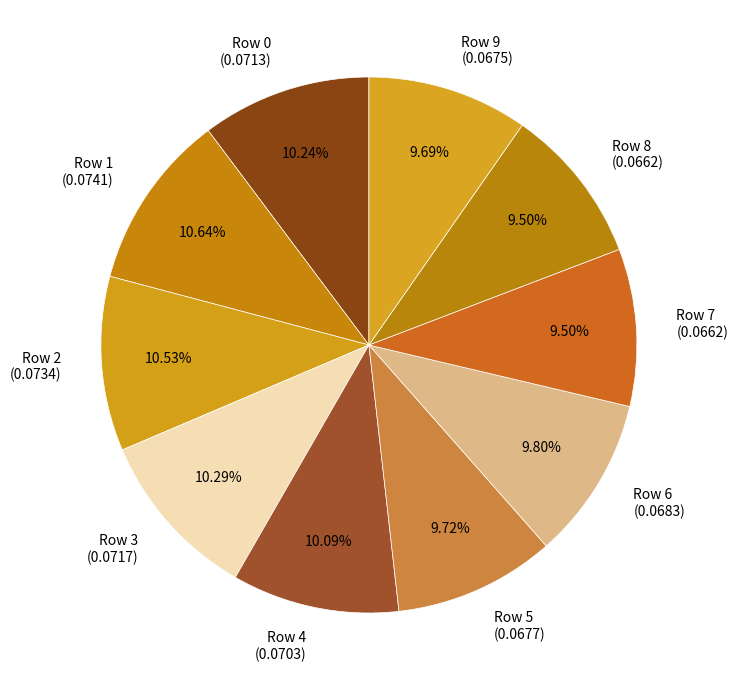

Between Row 9 (0.0675) and Row 3 (0.0717), which is larger?

Row 3 (0.0717)